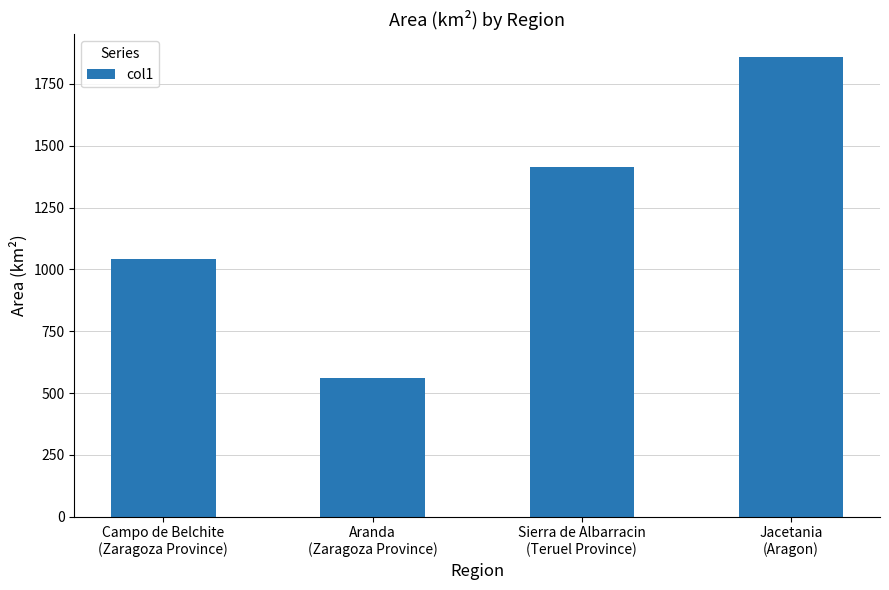

Is it true that the value at Aranda
(Zaragoza Province) is 561.0?

True